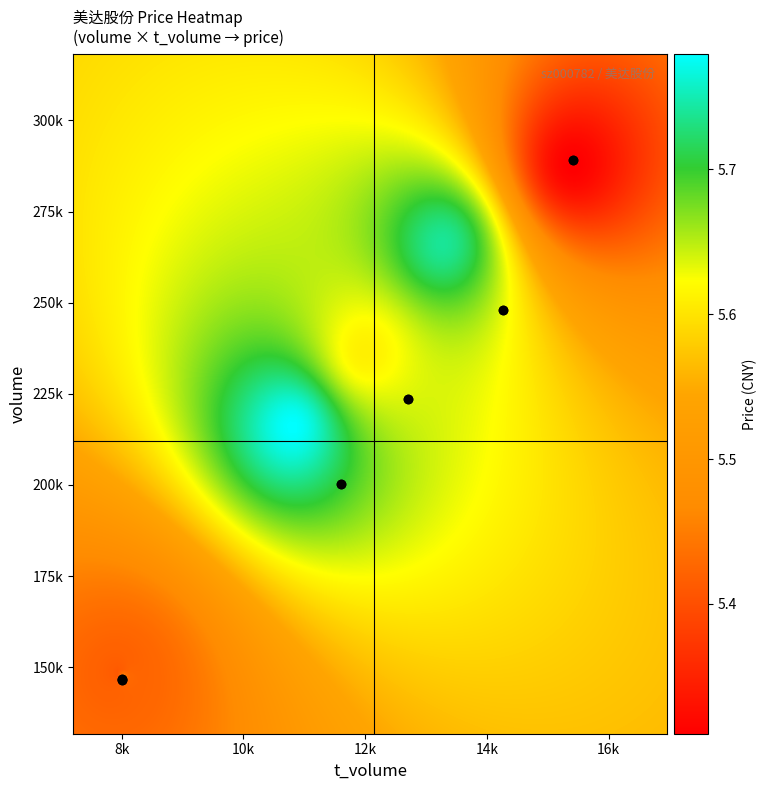

Which series has the largest range (max minus min)?

volume